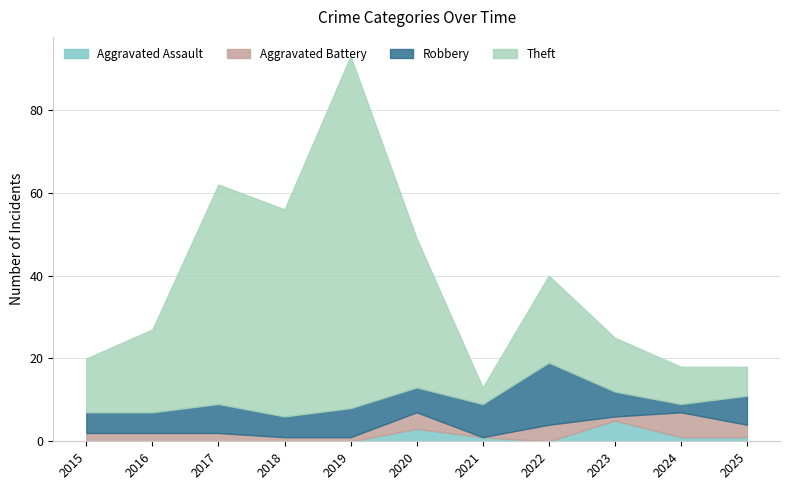

True or false: Aggravated Assault has a value of 0 at 2015.

True